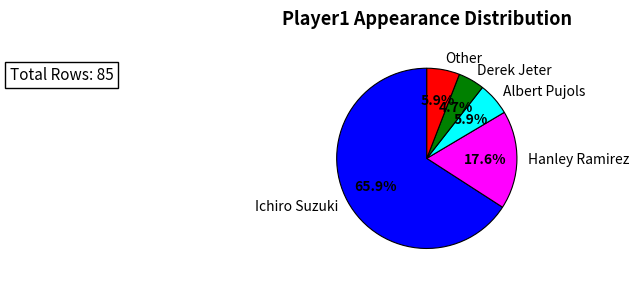

Which slice is the largest?

Ichiro Suzuki